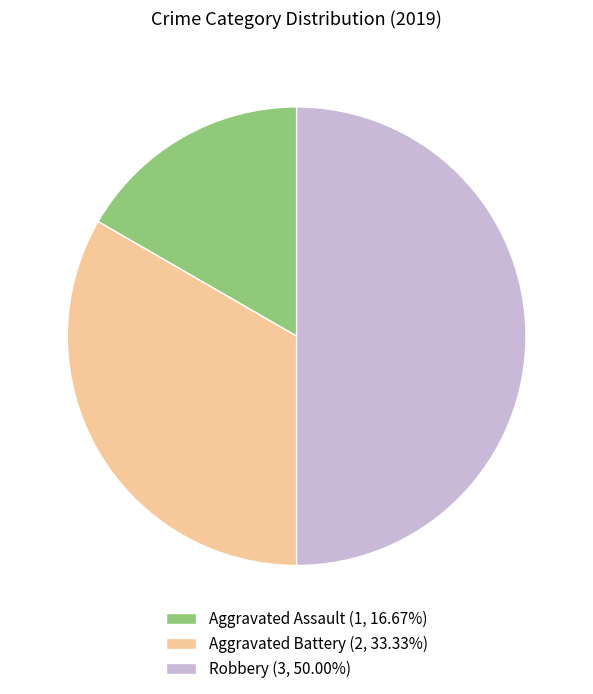

Rank the categories by value from highest to lowest.

Robbery, Aggravated Battery, Aggravated Assault